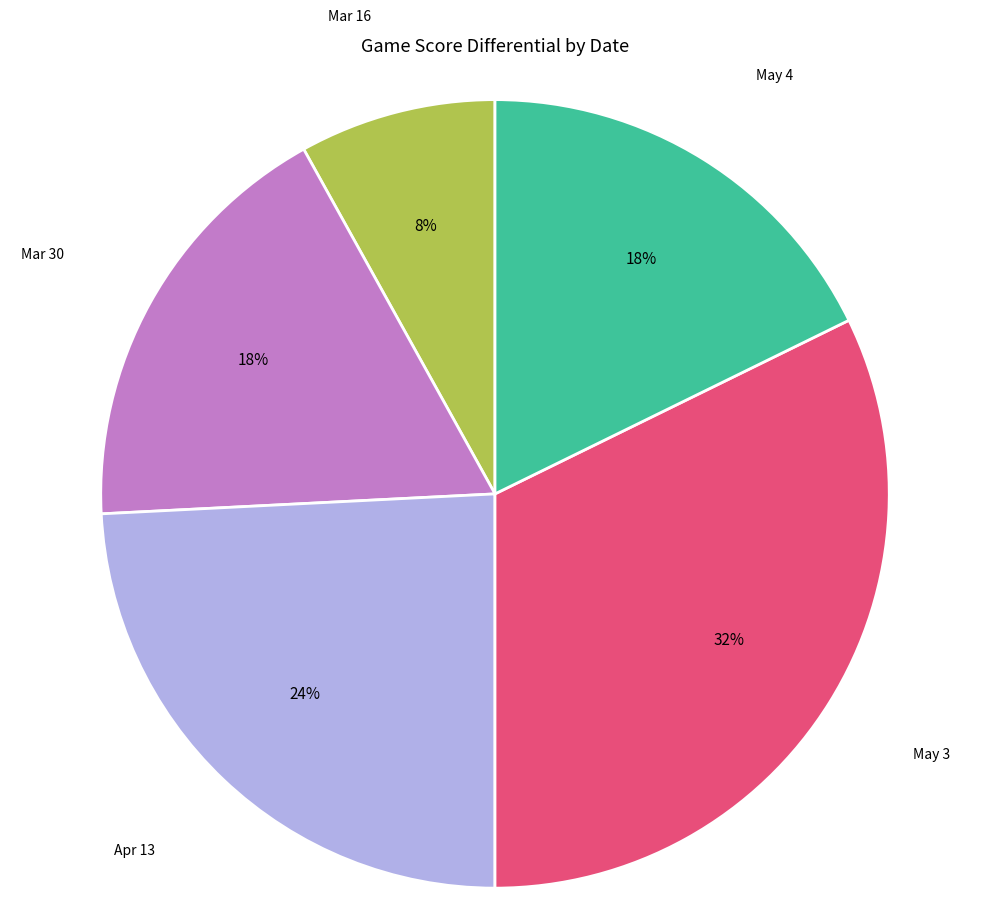

The Apr 13 slice represents 24% of the pie. True or false?

True